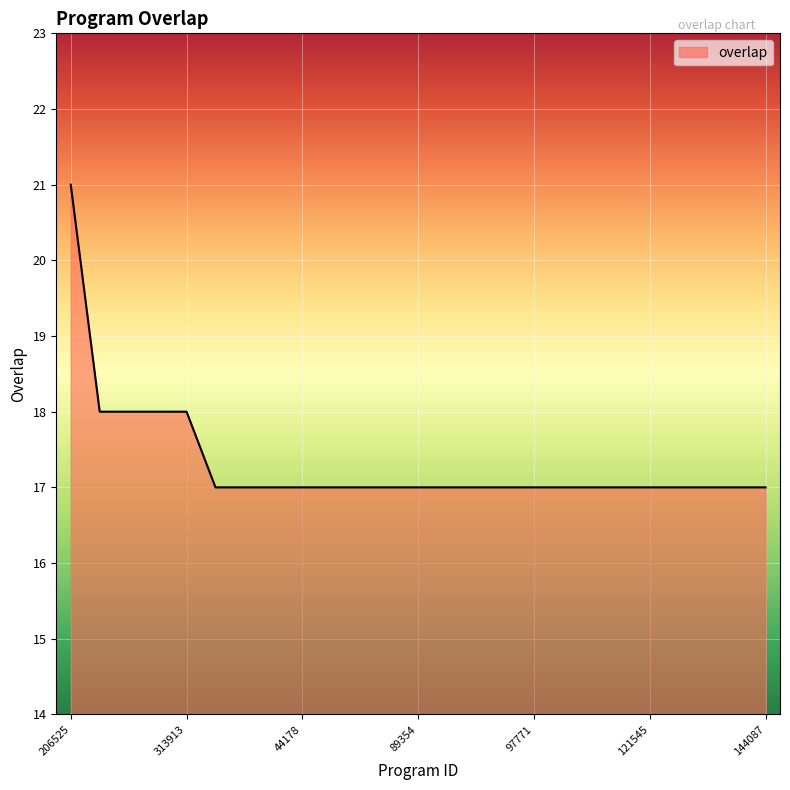

How many lines are shown in the chart?

1